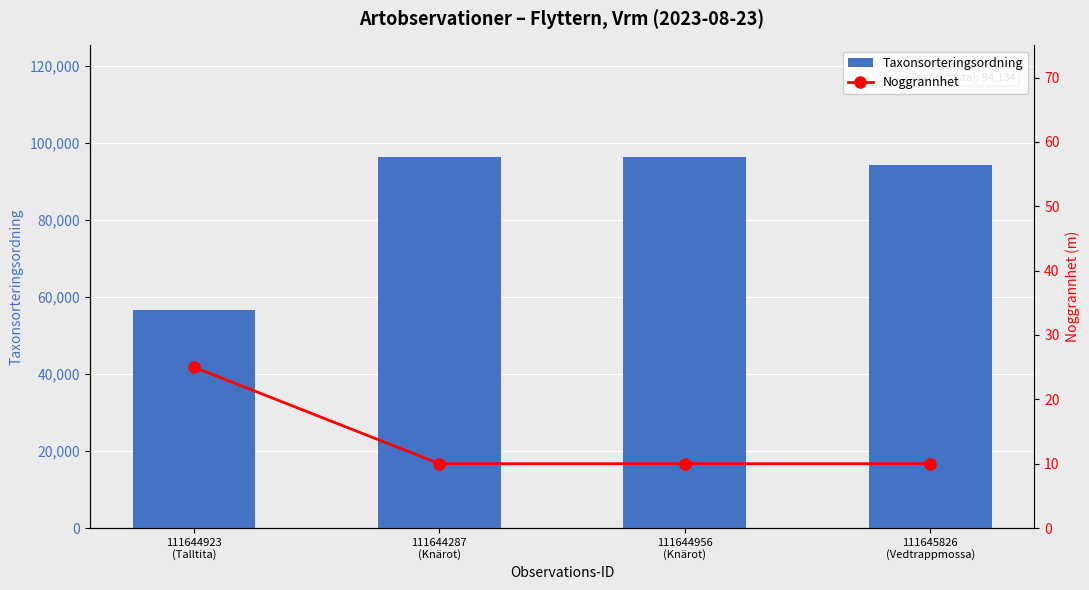

List the labels in order of Noggrannhet value, smallest first.

111644287
(Knärot), 111644956
(Knärot), 111645826
(Vedtrappmossa), 111644923
(Talltita)